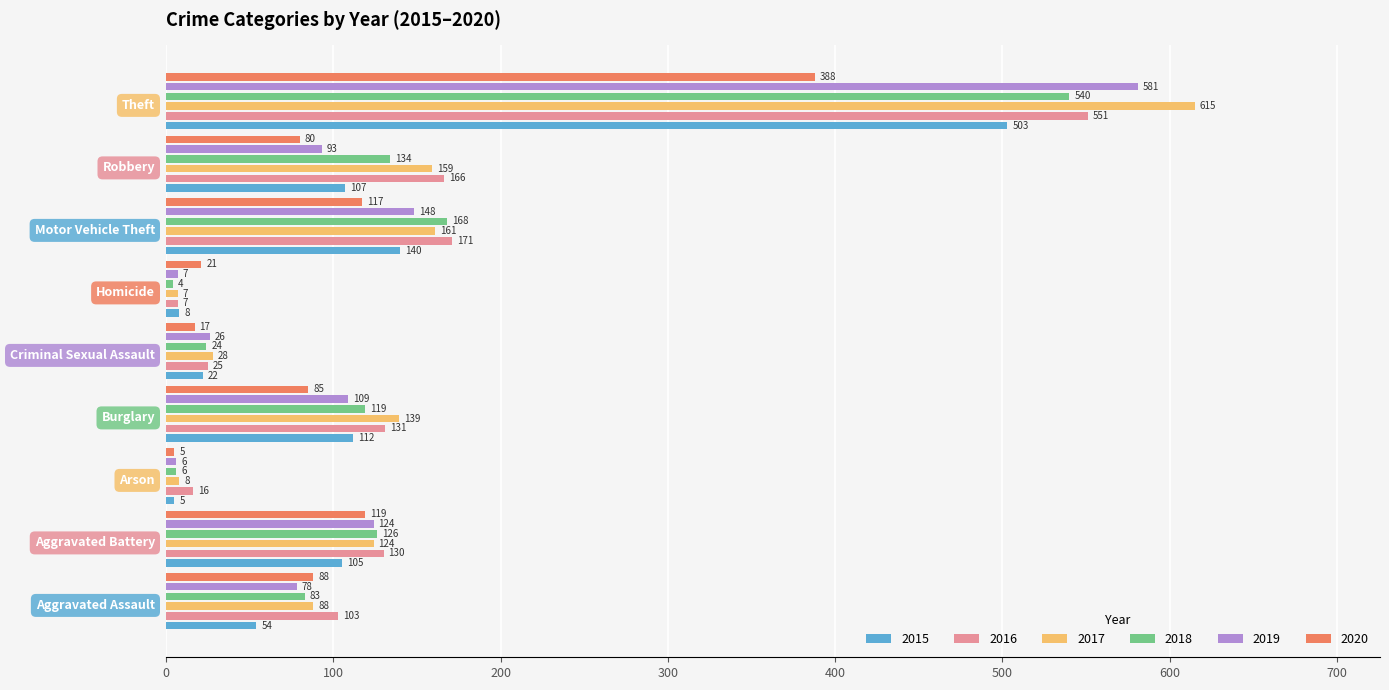

Read the 2020 value at Arson, to the nearest 5.

5